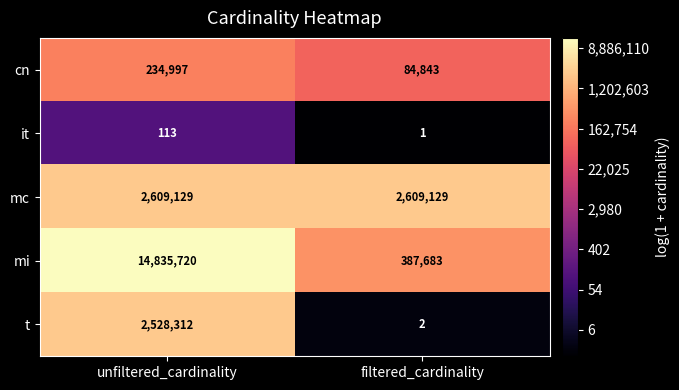

At which category does the chart reach its peak across all series?

unfiltered_cardinality